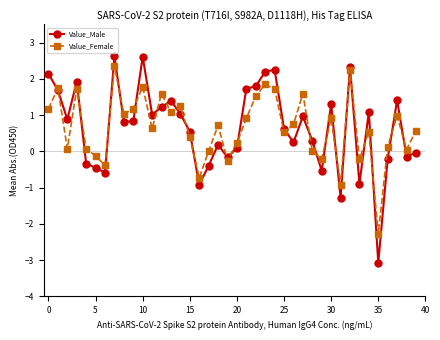

What is the greatest value displayed?

2.6